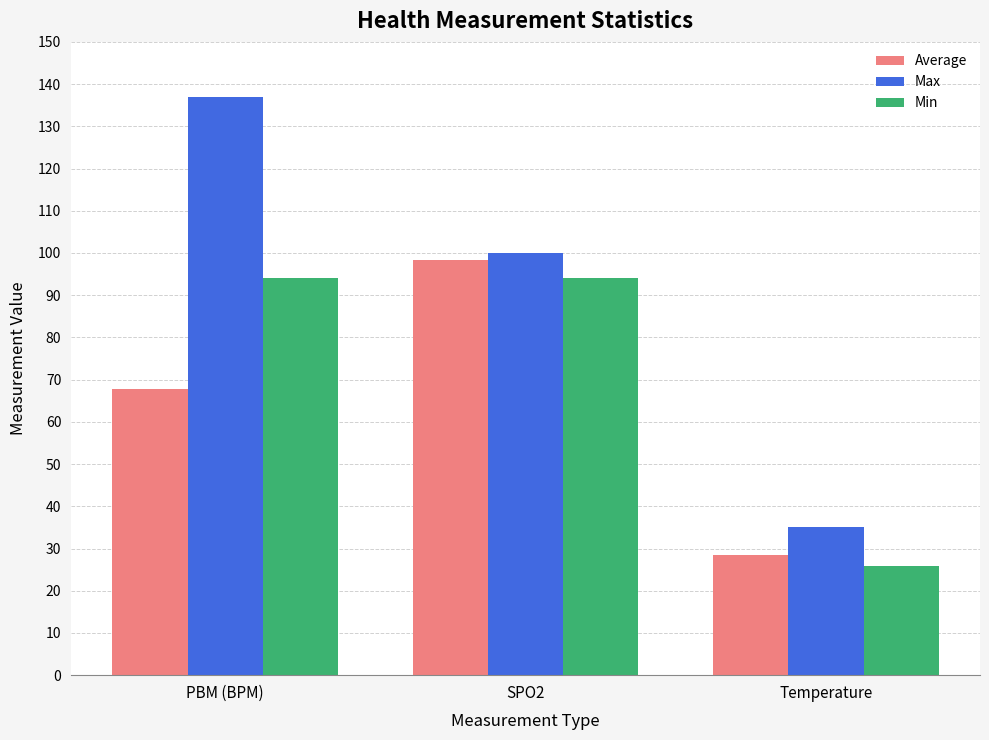

Rank the series by their maximum value, from lowest to highest.

Min, Average, Max